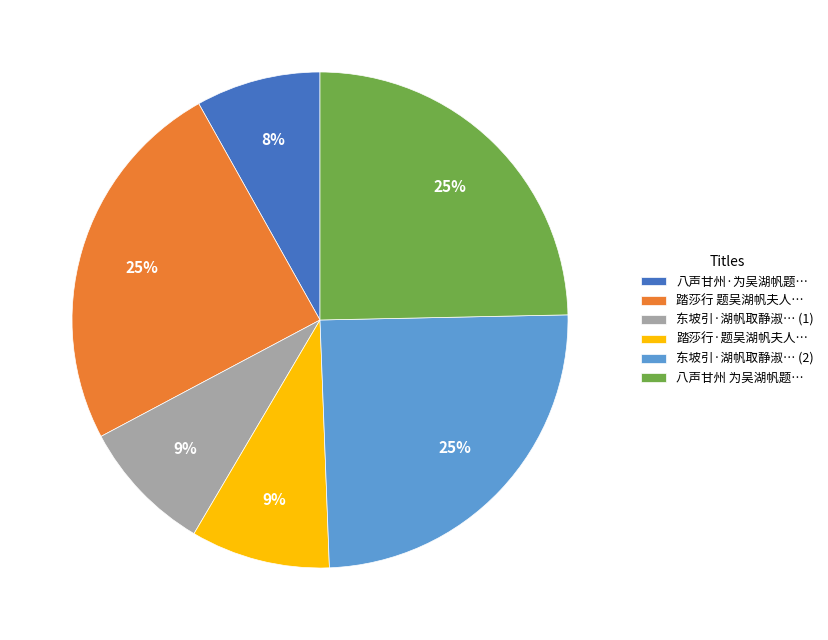

To the nearest percent, what percentage of the pie is 踏莎行 题吴湖帆夫人…?

25%